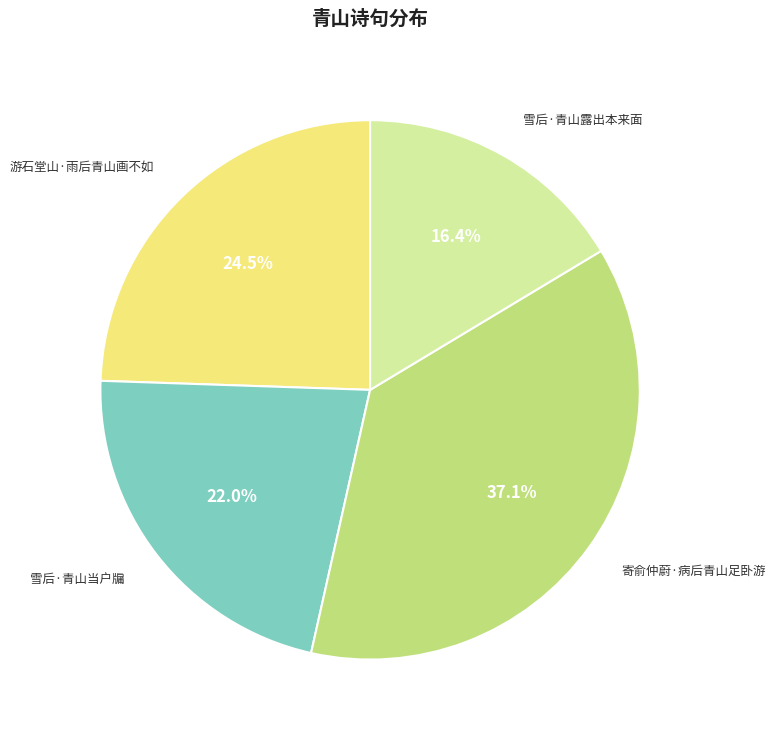

Is there any slice that represents more than half of the pie?

No